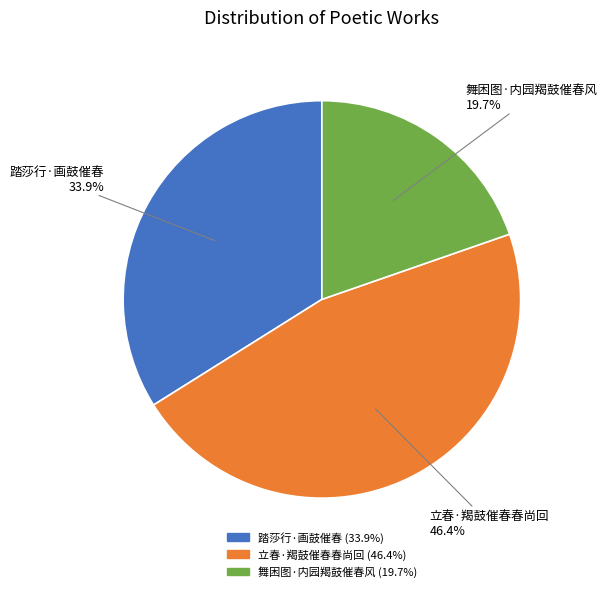

The 踏莎行·画鼓催春 slice represents 20% of the pie. True or false?

False